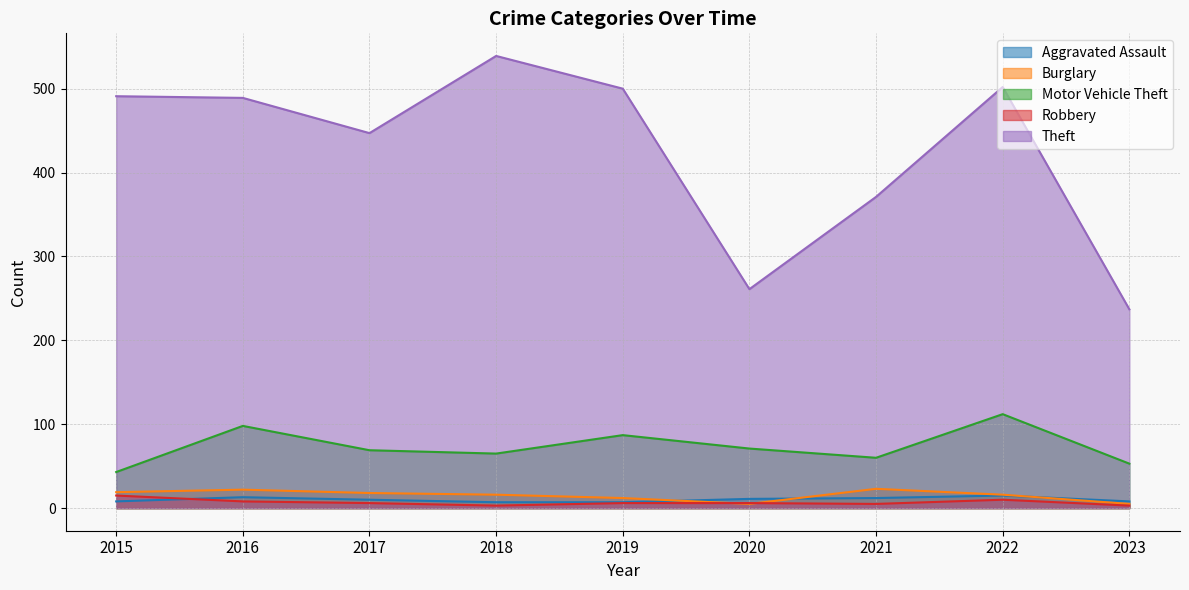

What are all the series names shown in the legend?

Aggravated Assault, Burglary, Motor Vehicle Theft, Robbery, Theft